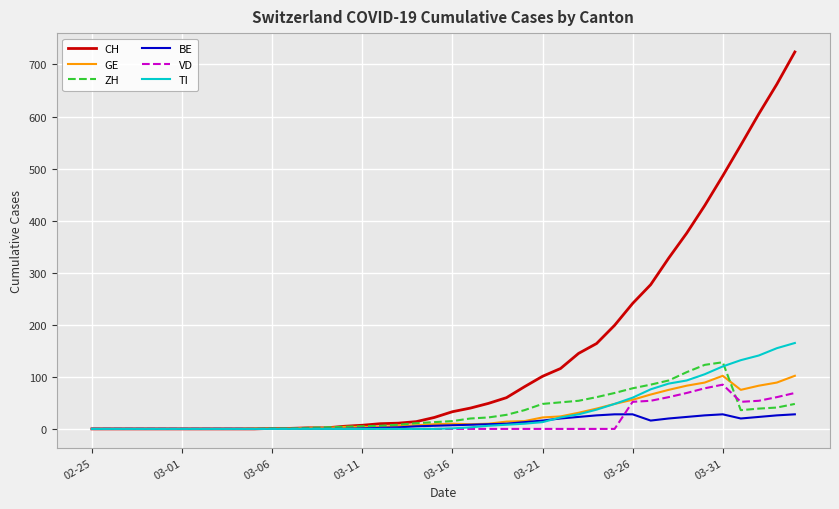

What is the maximum value shown in the chart?

724